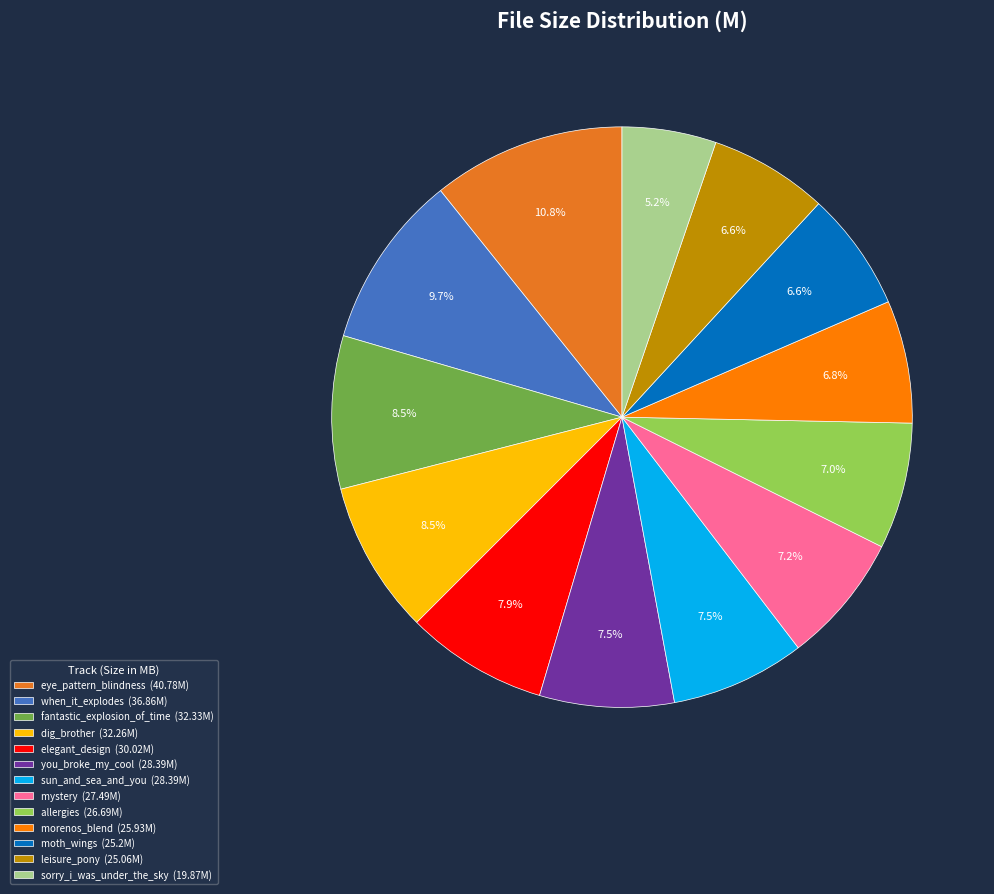

Which category has the smallest portion of the pie?

sorry_i_was_under_the_sky (19.87M)